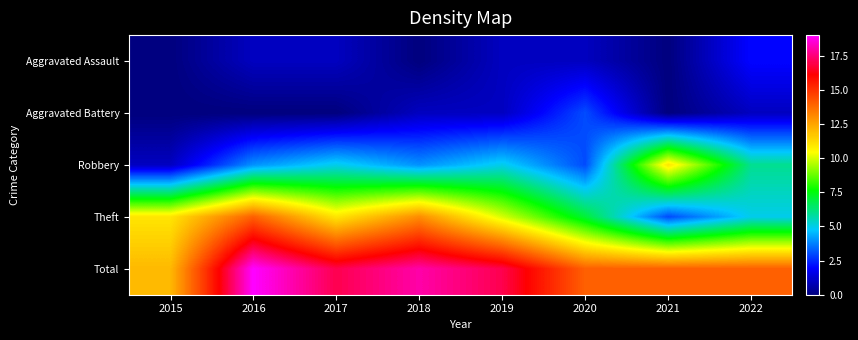

Which series has the largest total across all categories?

Total